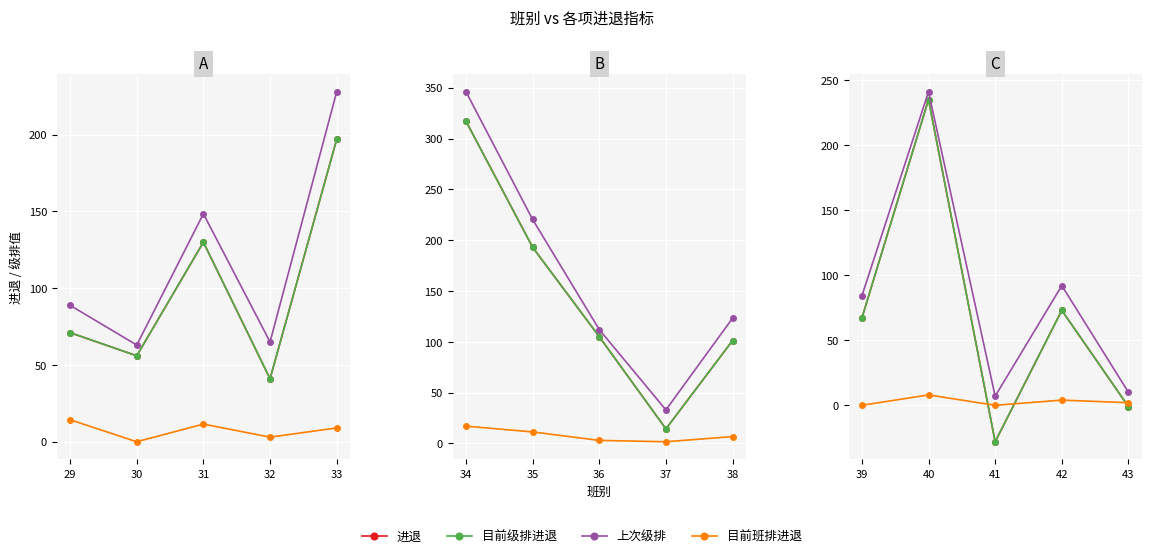

How many distinct data groups are displayed?

4